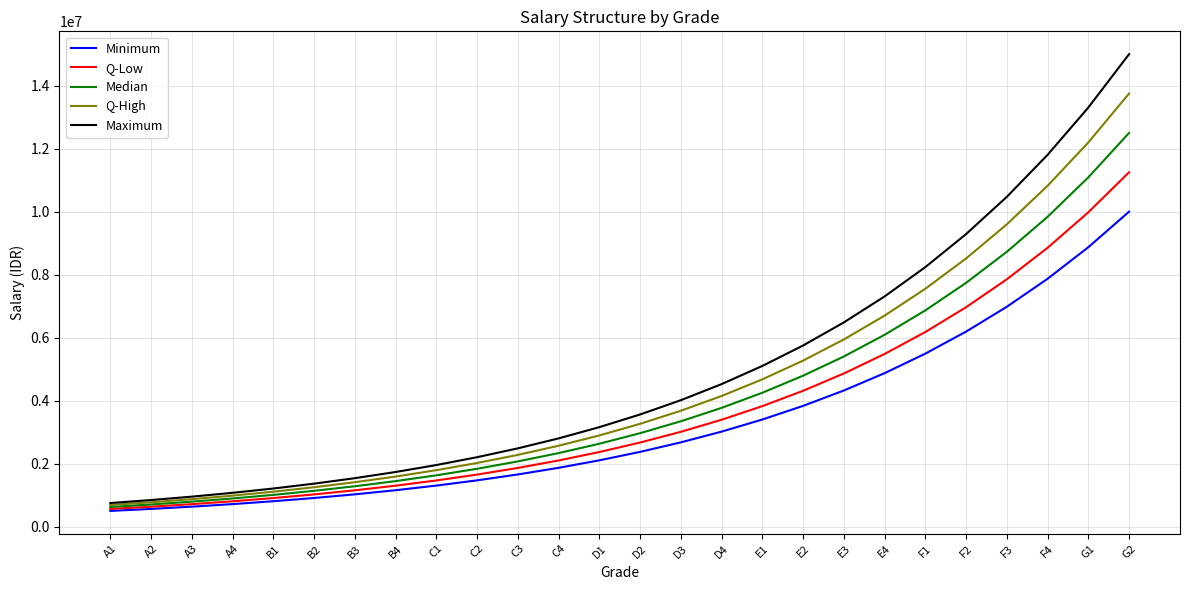

The value of Minimum at A4 is 716297.8. True or false?

True